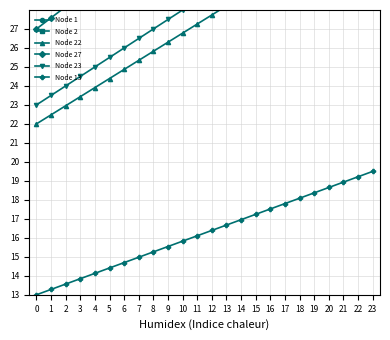

True or false: Node 22 has more than 0 interior local peaks.

False